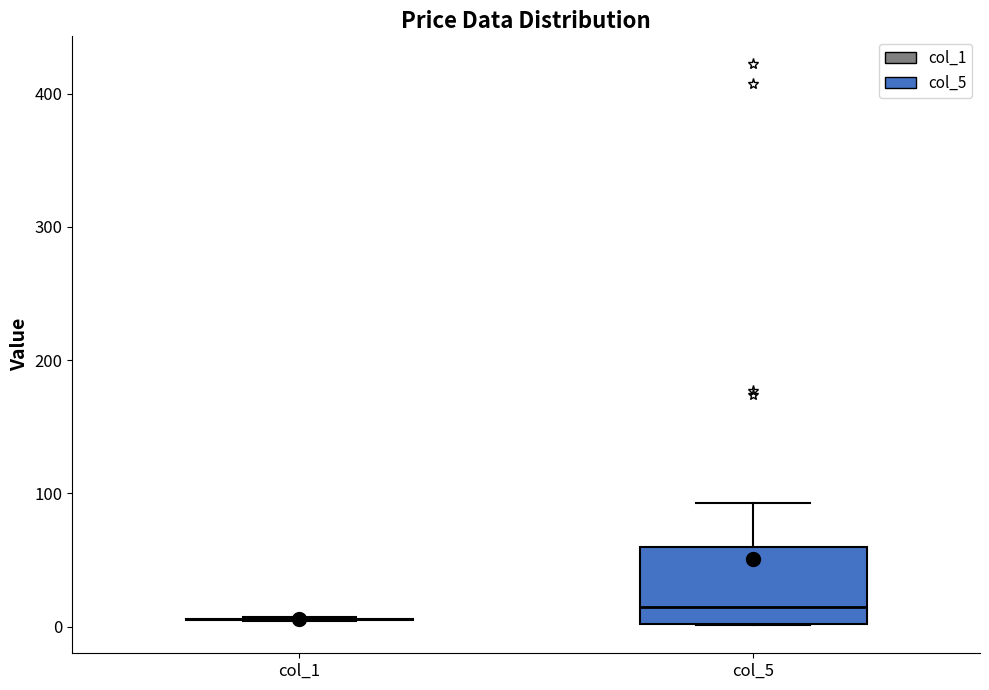

Reading left to right, transcribe this box plot: for each box, give where its median line is, the range the box spans, and where its two whiskers end, as read against the y-axis. The values are not printed on the chart, so give them approximately, as read against the axis.

col_1: box collapsed to a line at 10, whiskers 0 to 10
col_5: median 20, box 0 to 60, whiskers 0 to 90